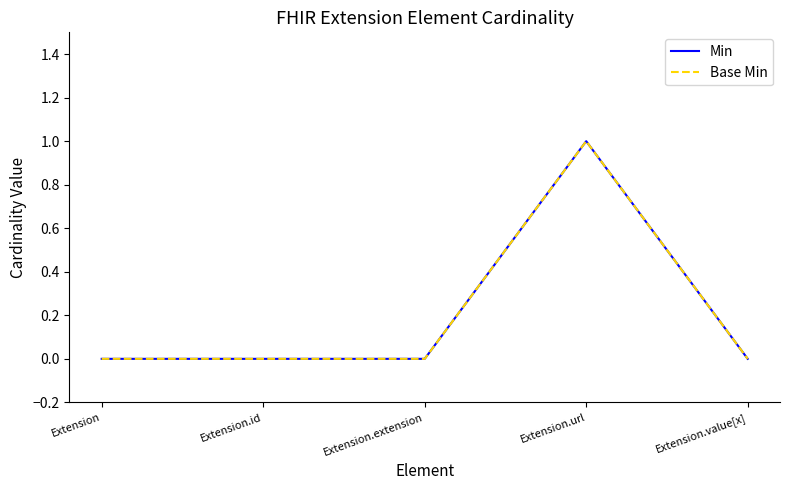

Does the chart display data point markers on the line(s)?

No